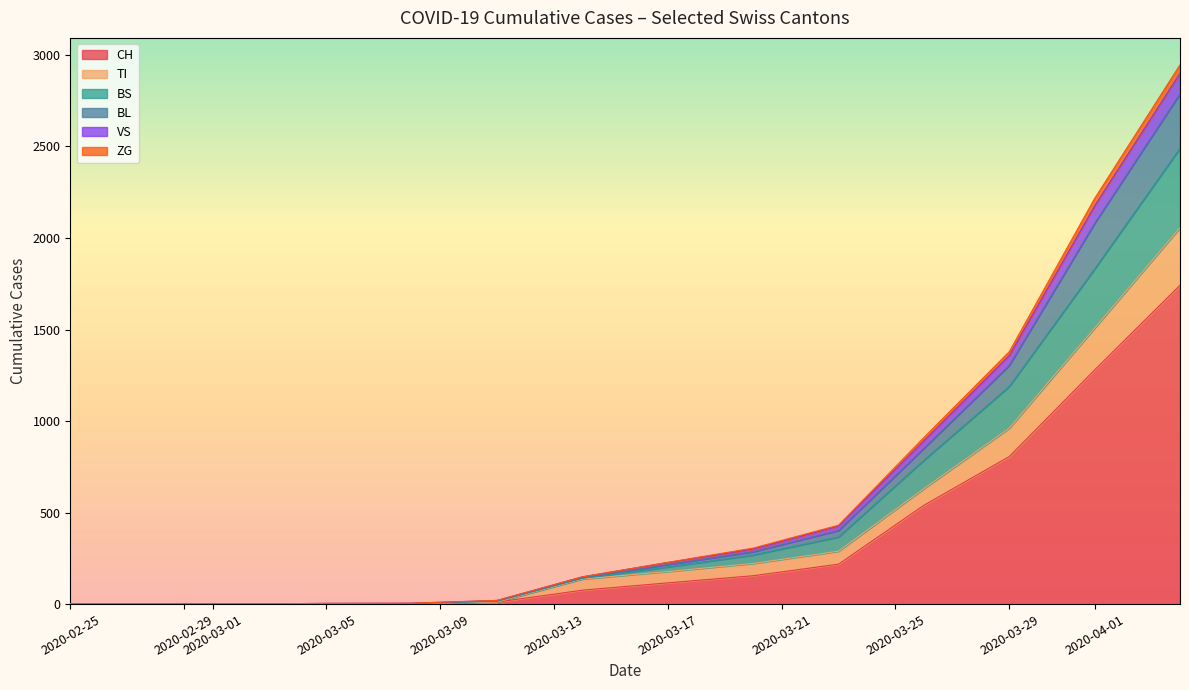

Which series ends up on top after the final intersection of BL and BS?

BS